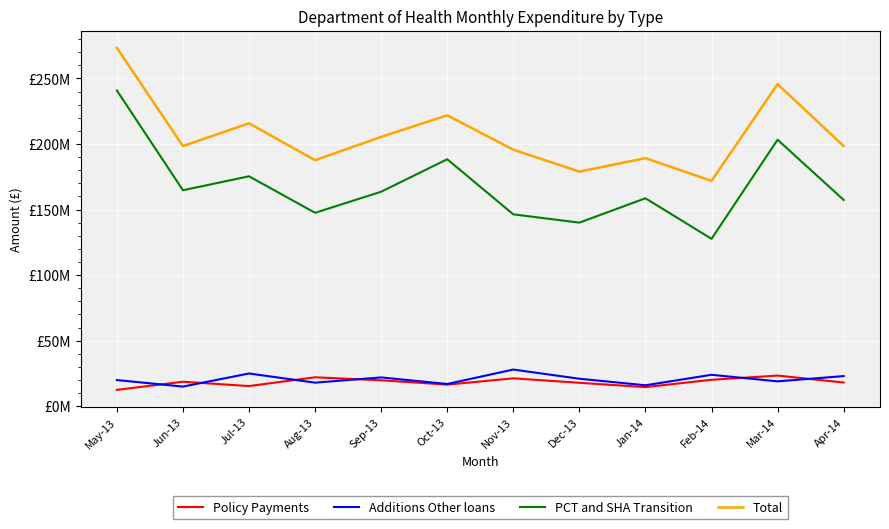

Between Sep-13 and Apr-14, which series saw the biggest shift?

Total